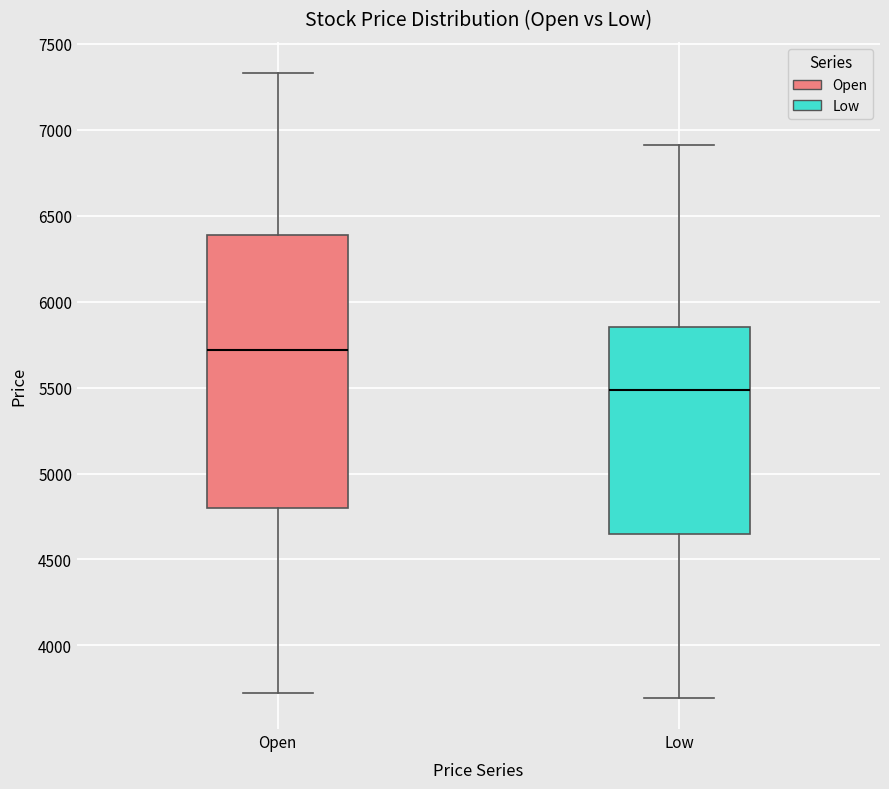

Where does the lower whisker of the box for Low end on the y-axis? The values are not printed on the chart, so give them approximately, as read against the axis.

3700